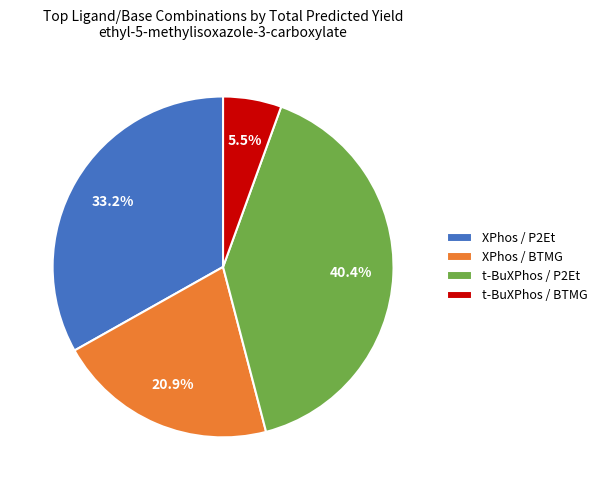

What is the ratio of the value at XPhos / P2Et to the value at XPhos / BTMG?

1.6